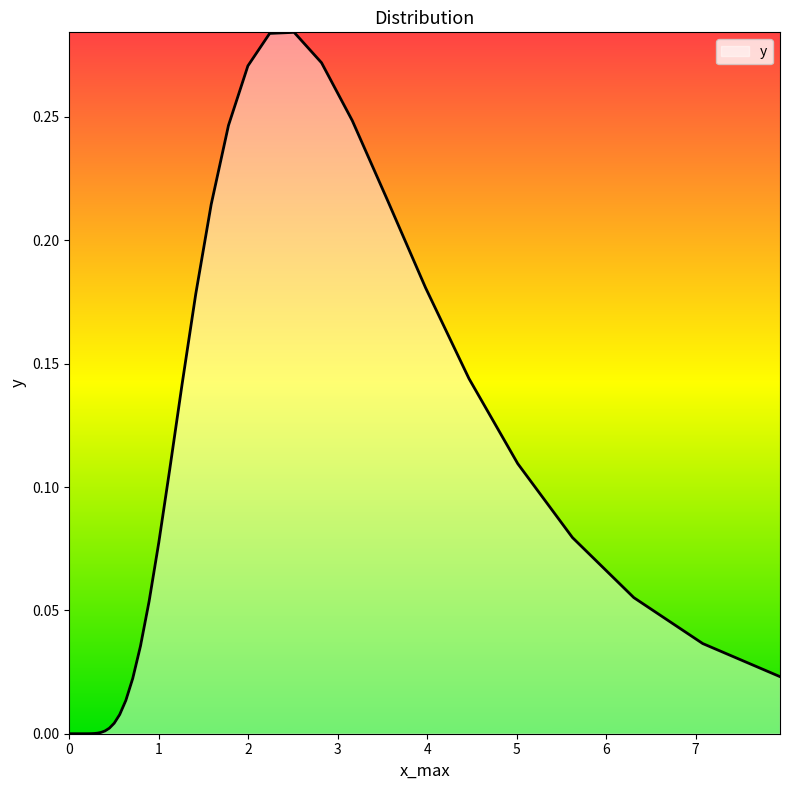

How many lines are shown in the chart?

1